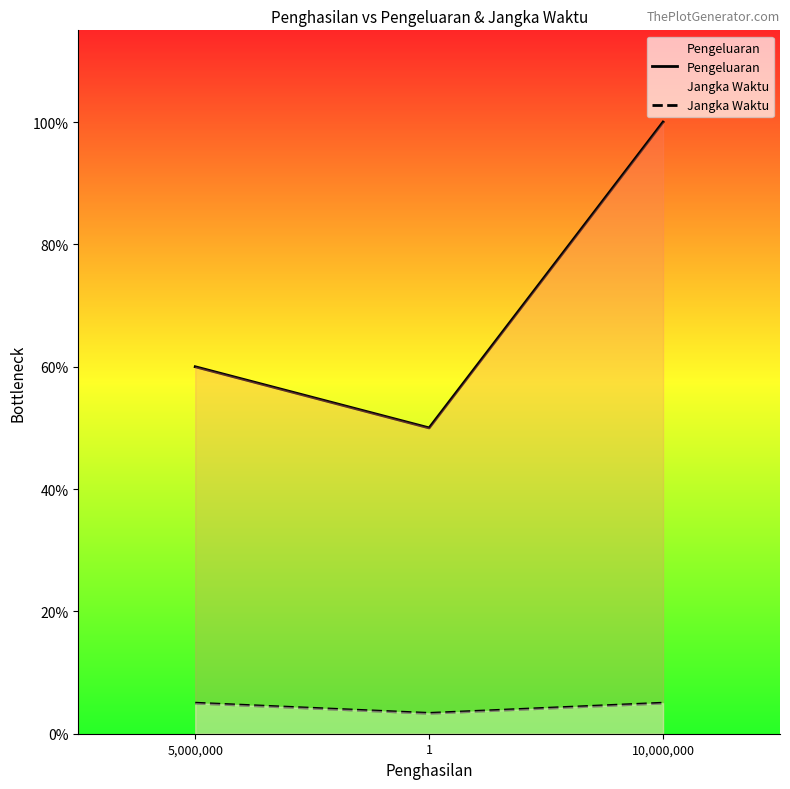

At 5,000,000, list the series in order from smallest to largest.

Jangka Waktu, Pengeluaran